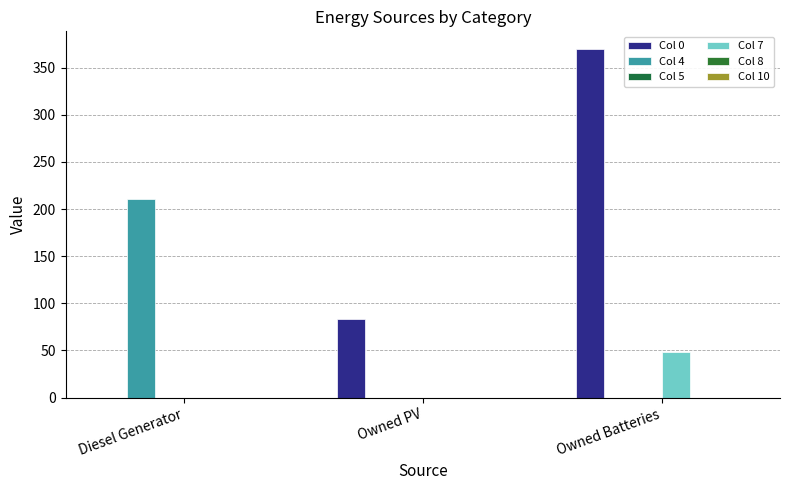

How many values in the Col 4 series exceed 0?

1